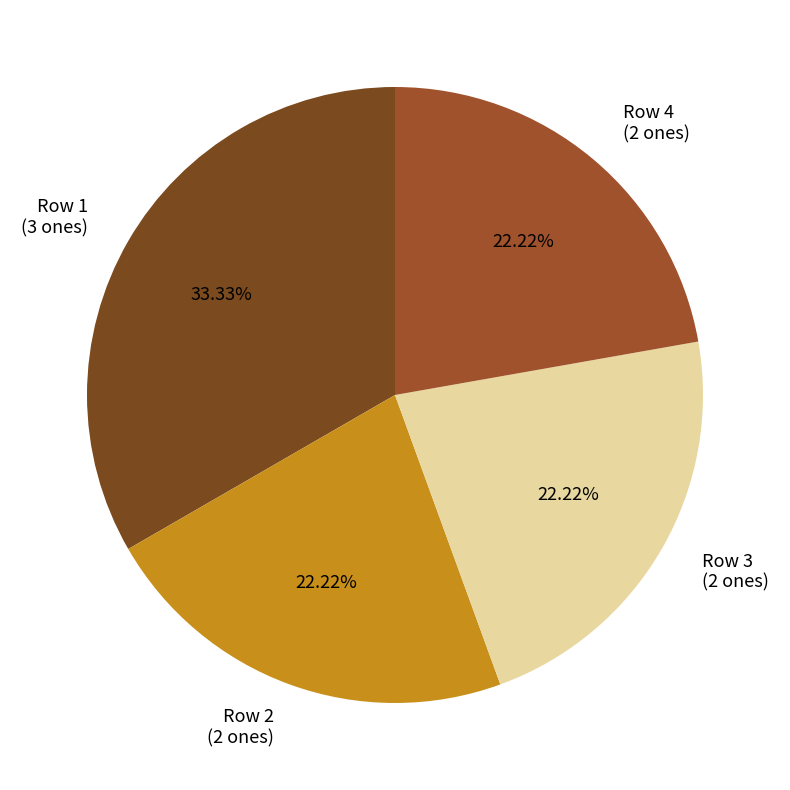

Which slice is the largest?

Row 1